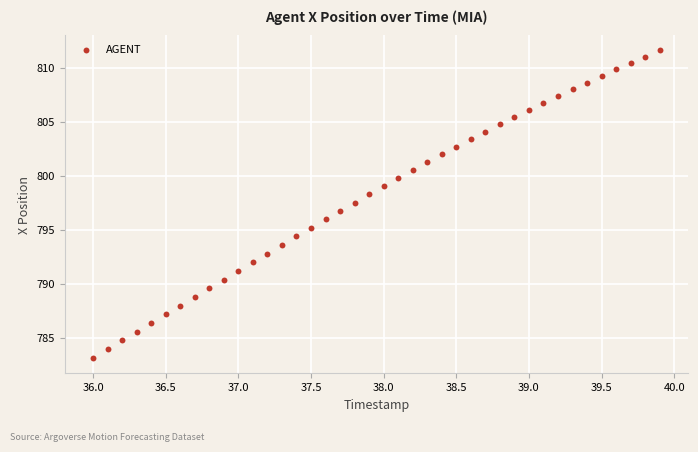

What is the range of Y values (max minus min)?

28.5